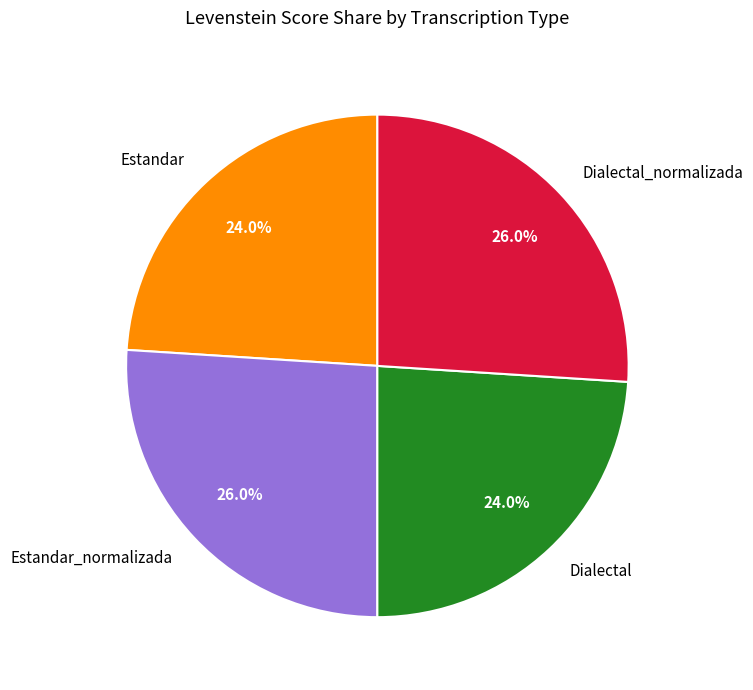

Is the sum of Estandar and Dialectal greater than half?

No